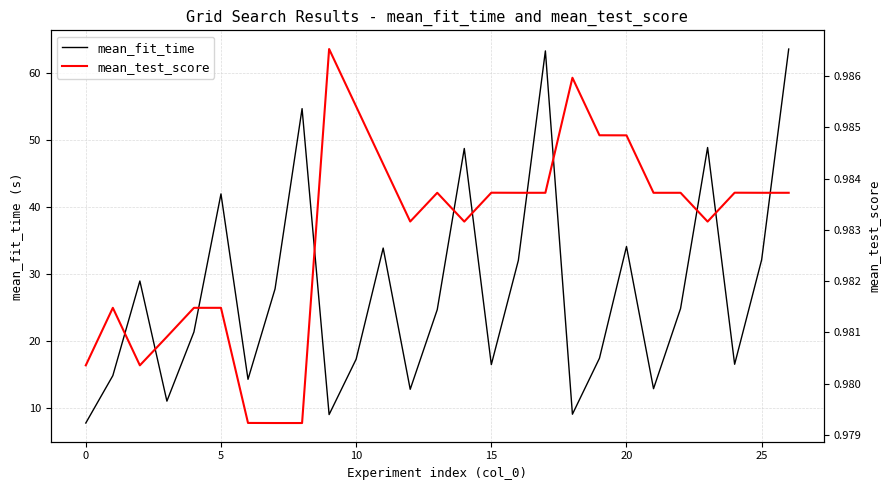

True or false: mean_fit_time and mean_test_score intersect in this chart.

False